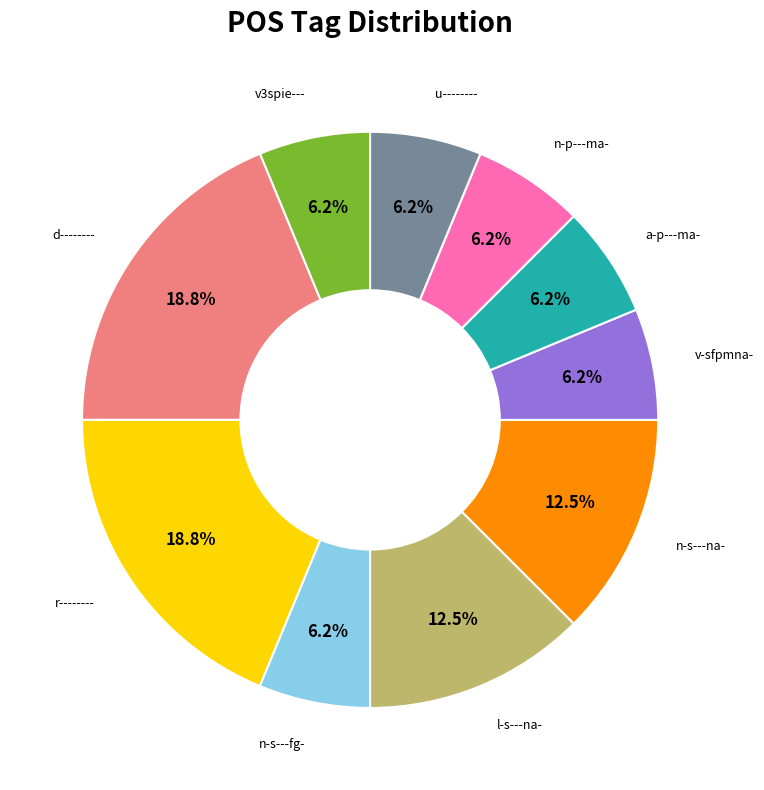

Is there any slice that represents more than half of the pie?

No